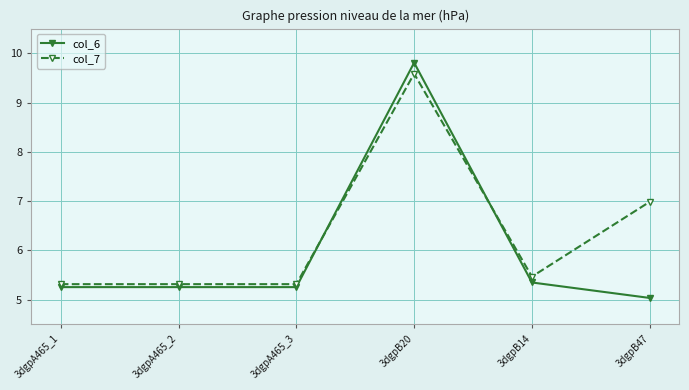

Where do col_6 and col_7 first cross each other?

3dgpA465_3 and 3dgpB20